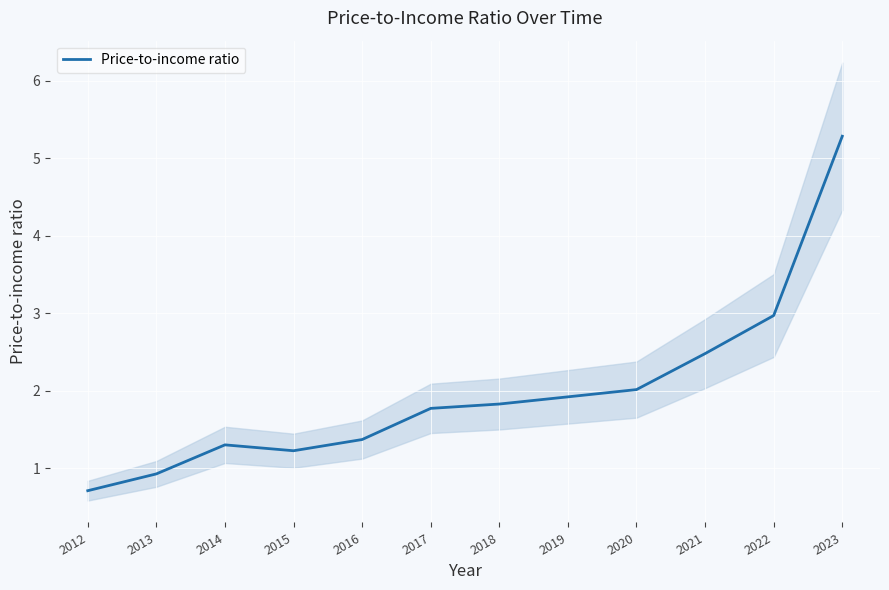

How many lines are shown in the chart?

1